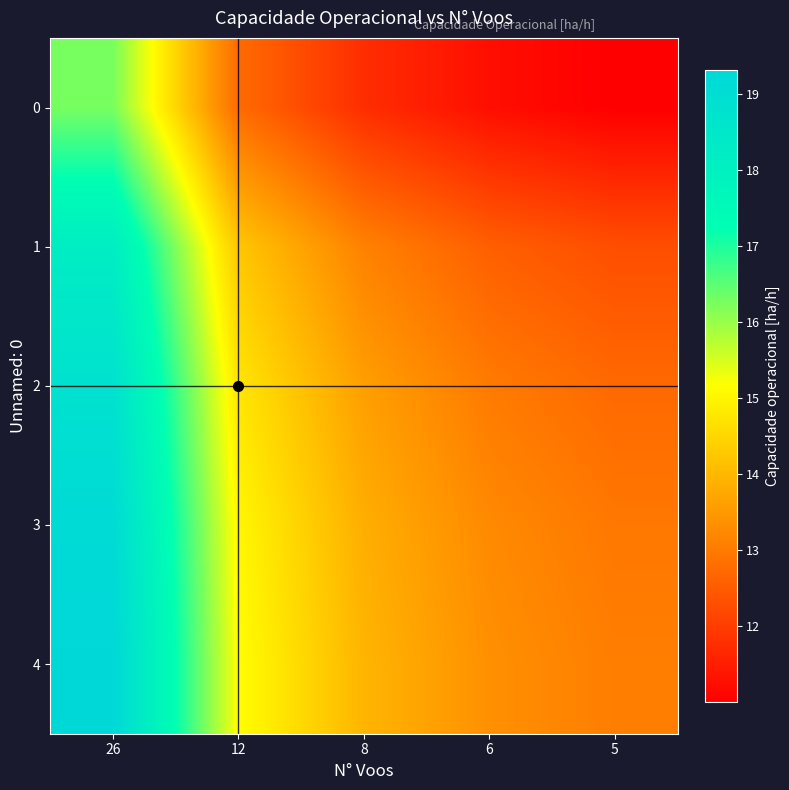

At which category is the sum across all series the highest?

26